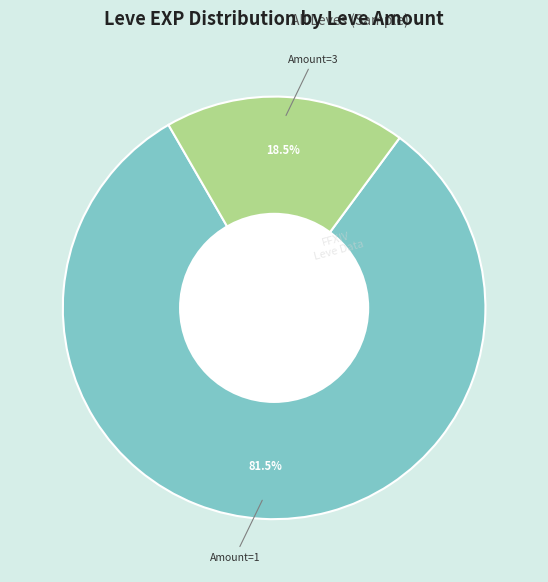

Is there any slice that represents more than half of the pie?

Yes